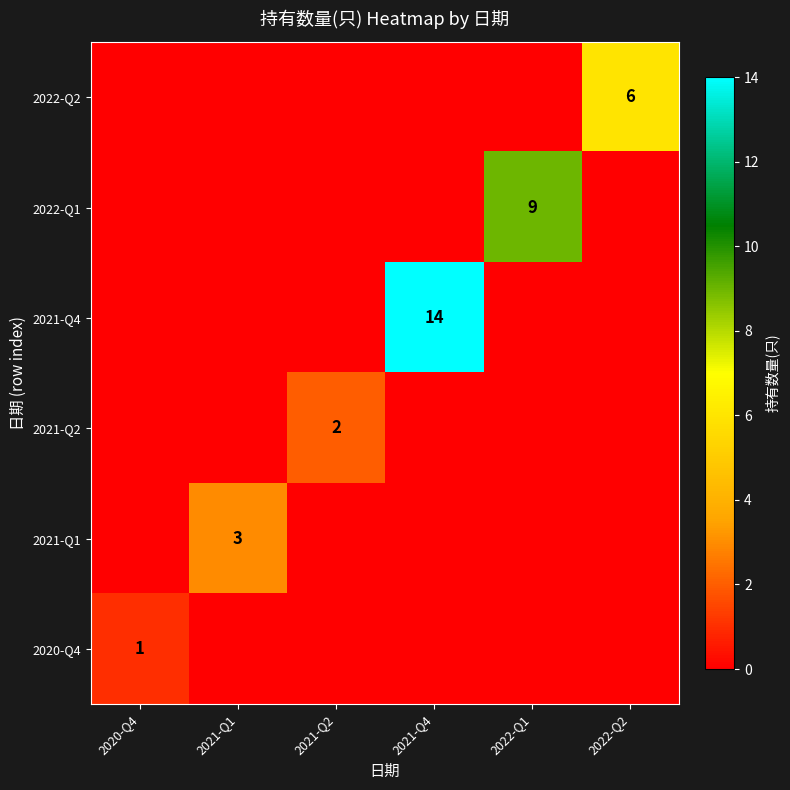

True or false: 2021-Q4 has a value of 14 at 2021-Q4.

True